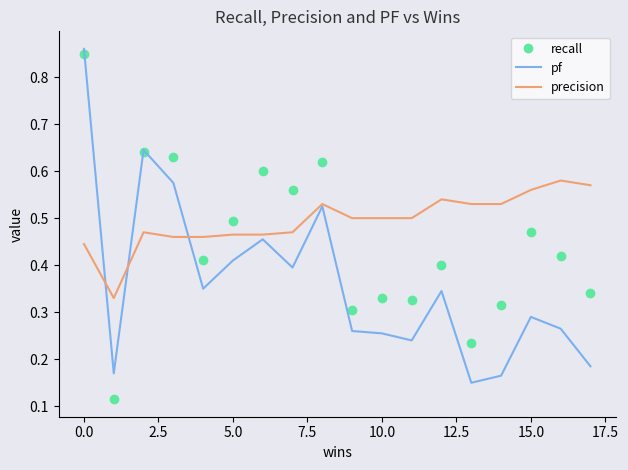

True or false: precision has more than 1 interior local peaks.

True